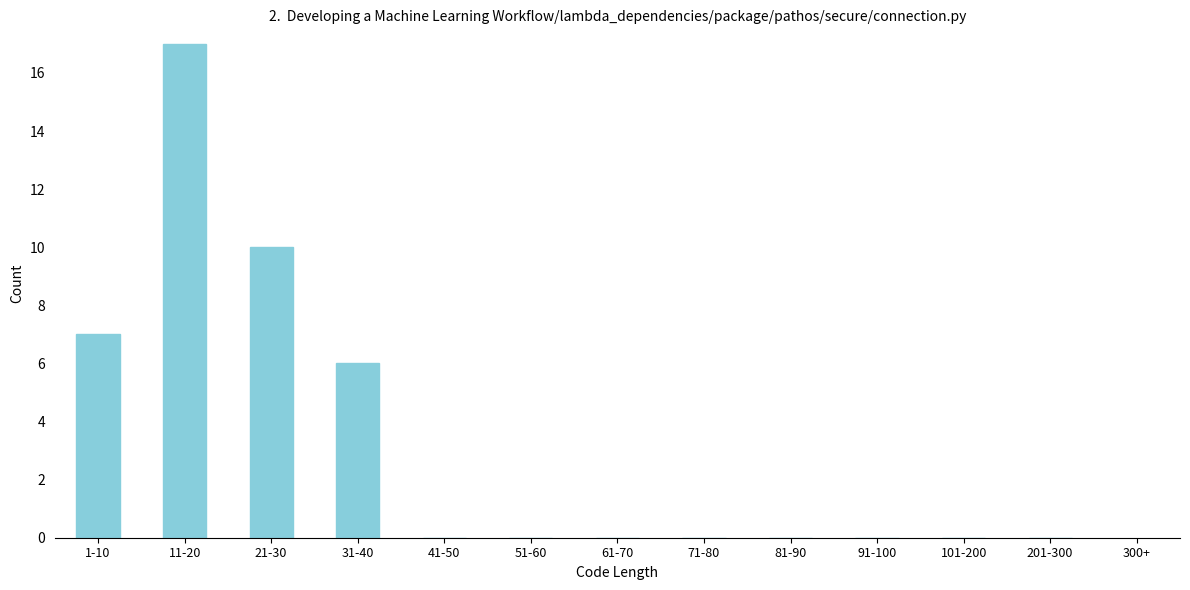

Reading right to left, list all the values displayed in this chart.

201-300=0	101-200=0	91-100=0	81-90=0	71-80=0	61-70=0	51-60=0	41-50=0	31-40=6	21-30=10	11-20=17	1-10=7